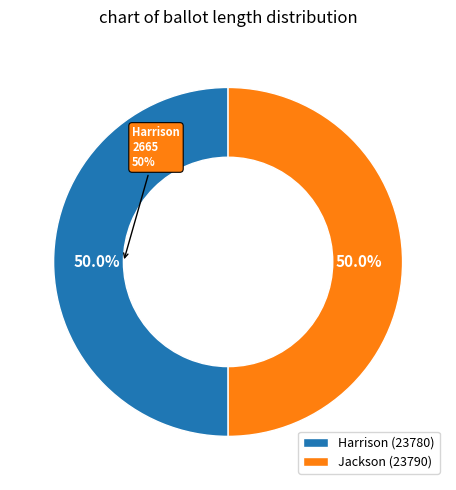

Which category has the biggest portion of the pie?

Harrison (23780)